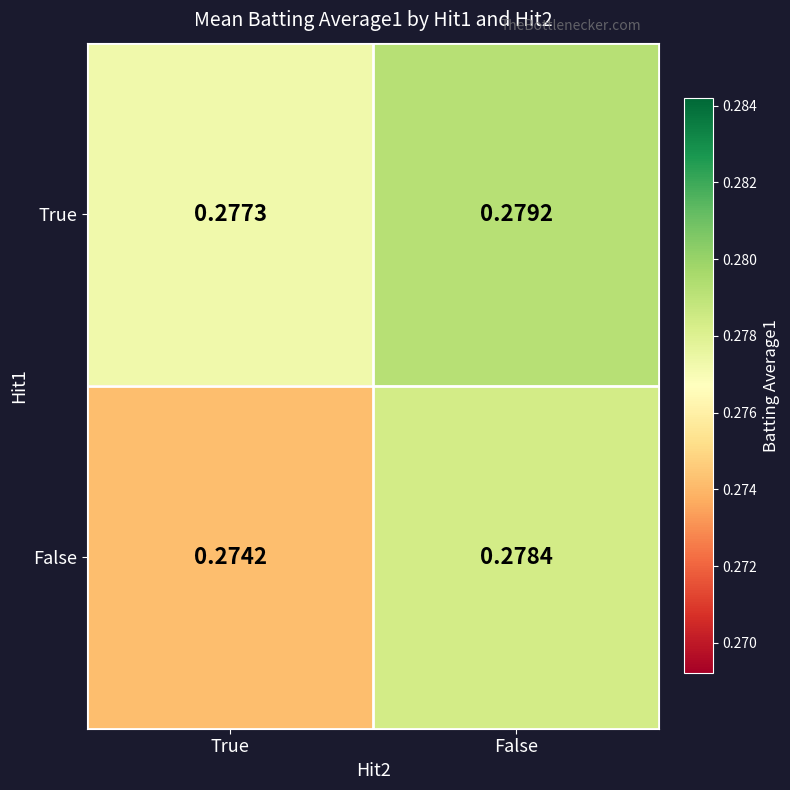

Where is True nearest to the value 0?

True